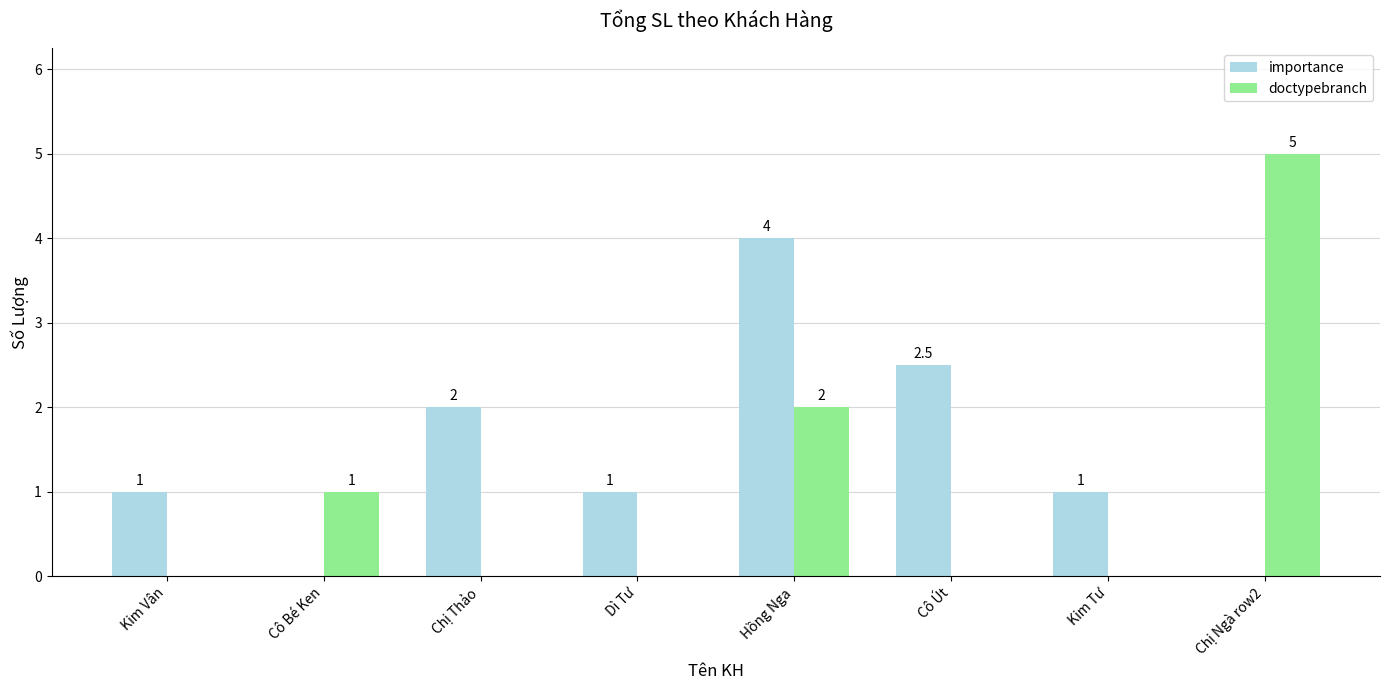

Count the doctypebranch values in the range 0 to 2.

7